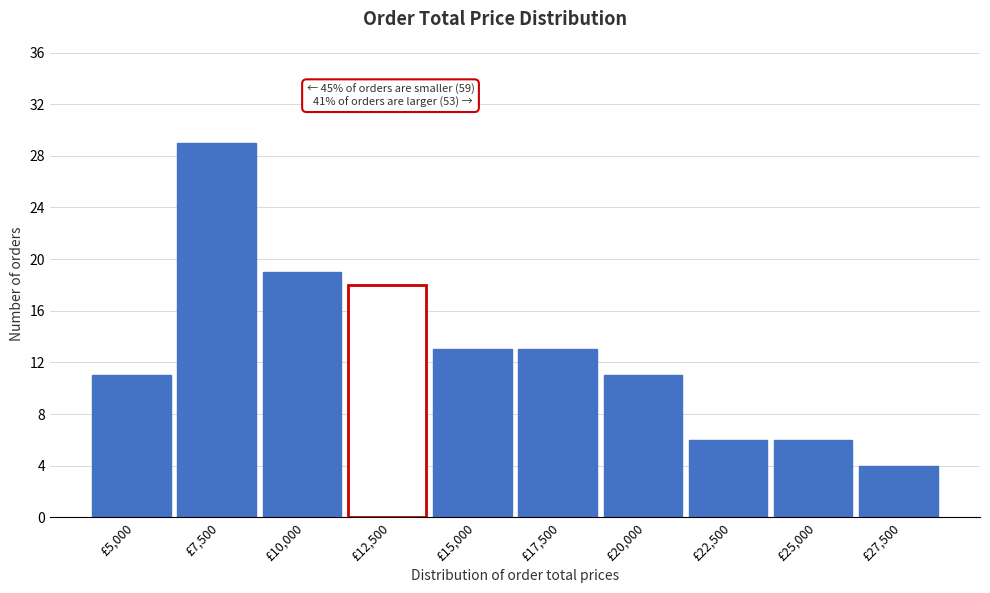

Reading right to left, list all the values displayed in this chart.

4	6	6	11	13	13	18	19	29	11